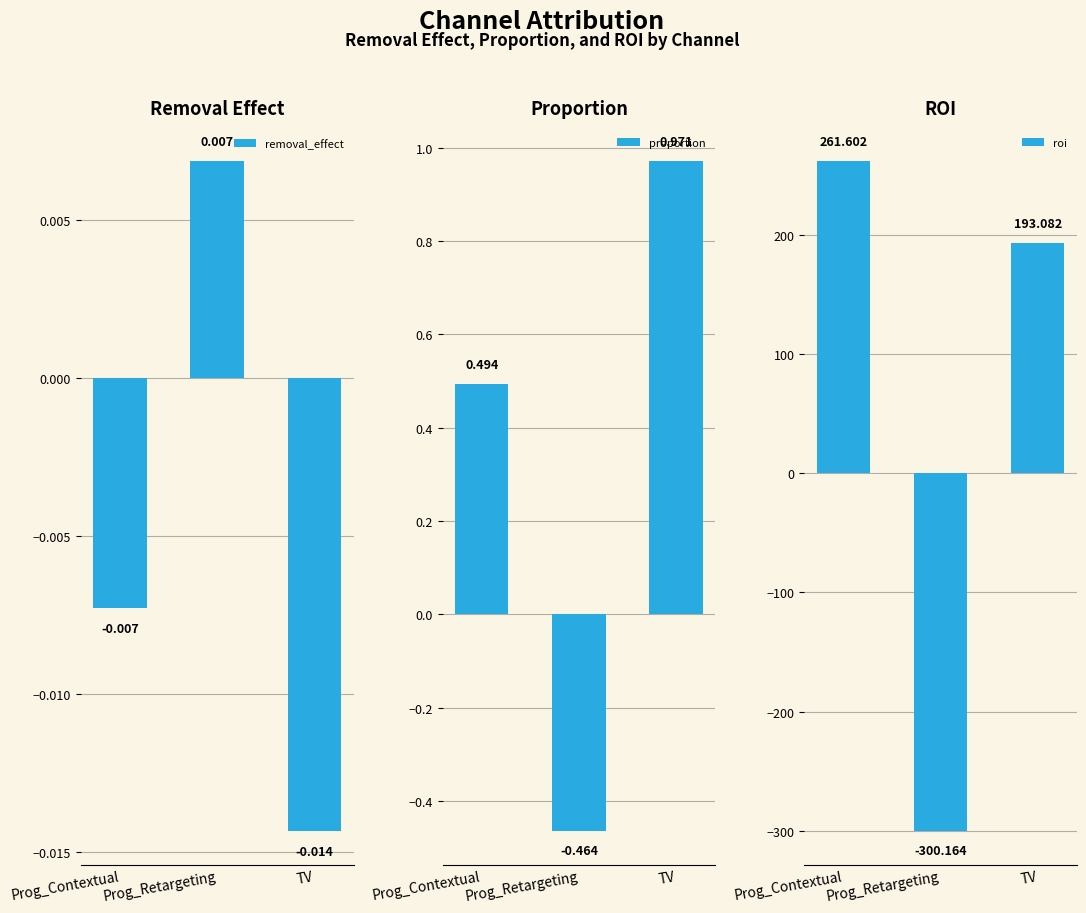

What is the spread (max minus min) of values at TV?

193.1